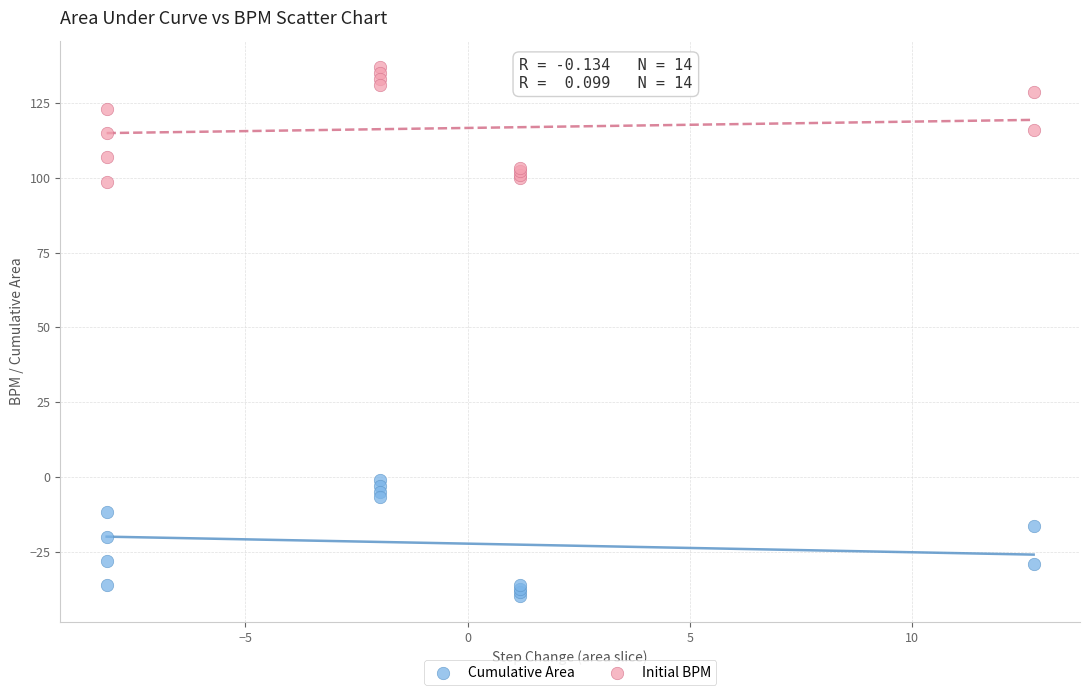

Which series reaches the maximum Y coordinate?

Initial BPM